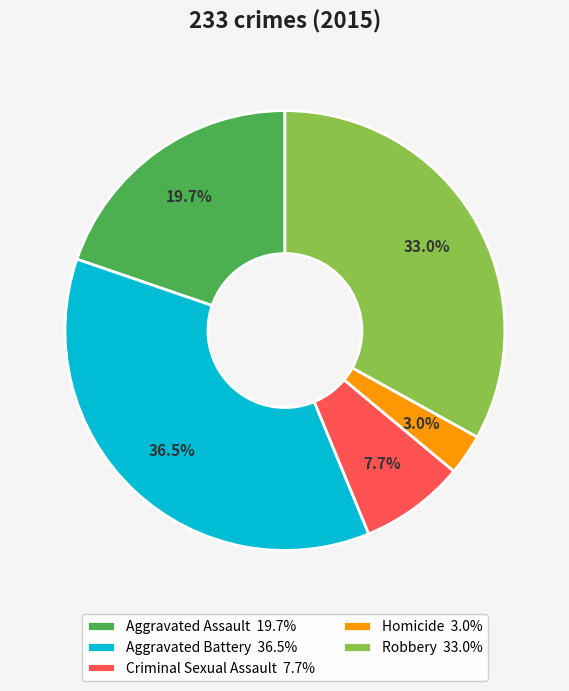

Rank the categories by value from highest to lowest.

Aggravated Battery, Robbery, Aggravated Assault, Criminal Sexual Assault, Homicide